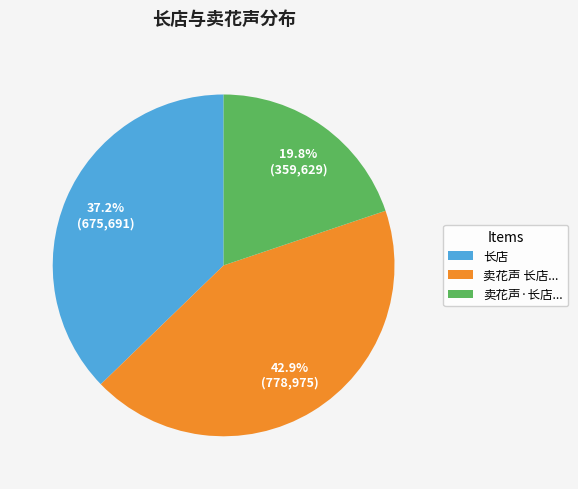

Which has a higher value, 卖花声 长店... or 长店?

卖花声 长店...